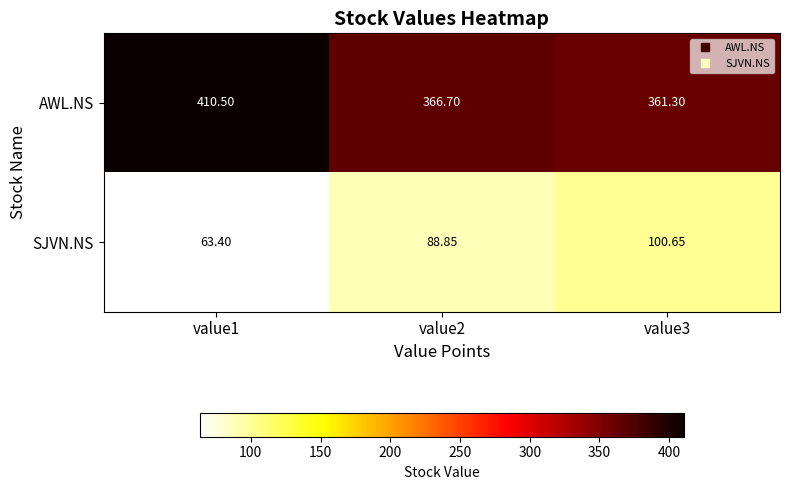

Count the number of categories in the chart.

3